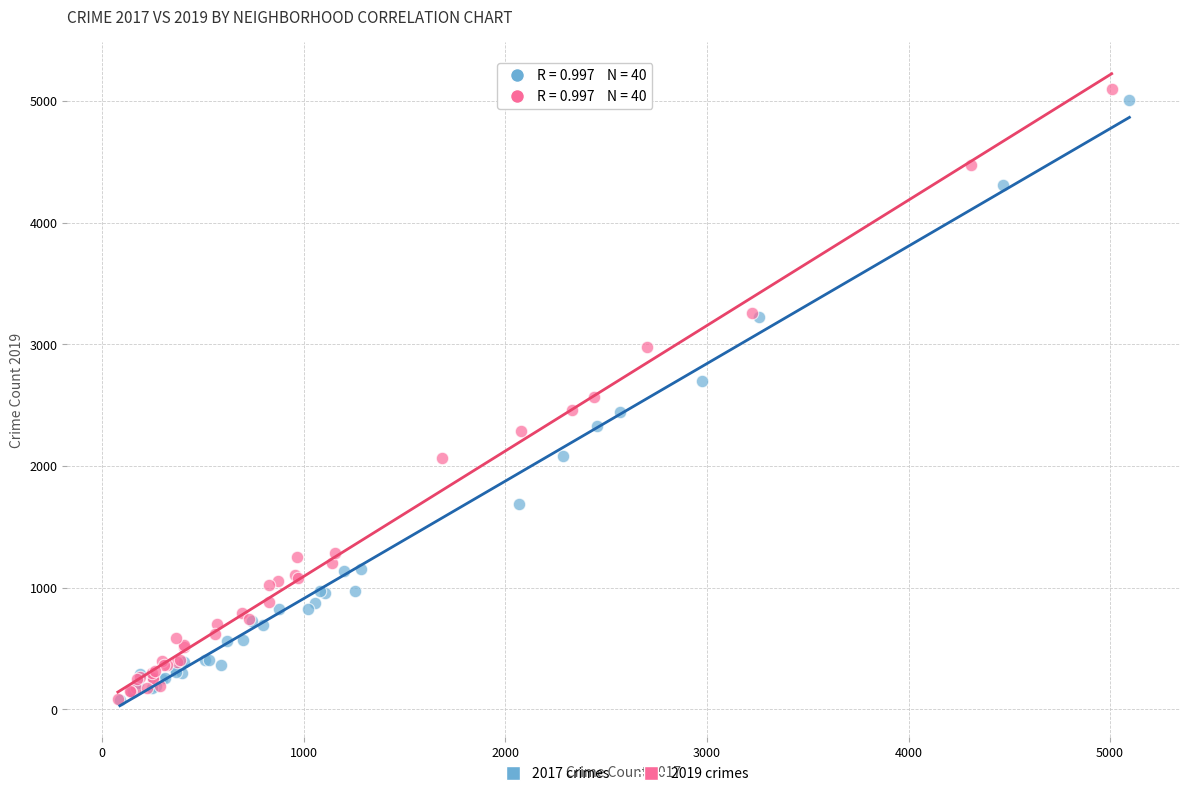

Which series has the largest Y range (max minus min)?

2019 crimes